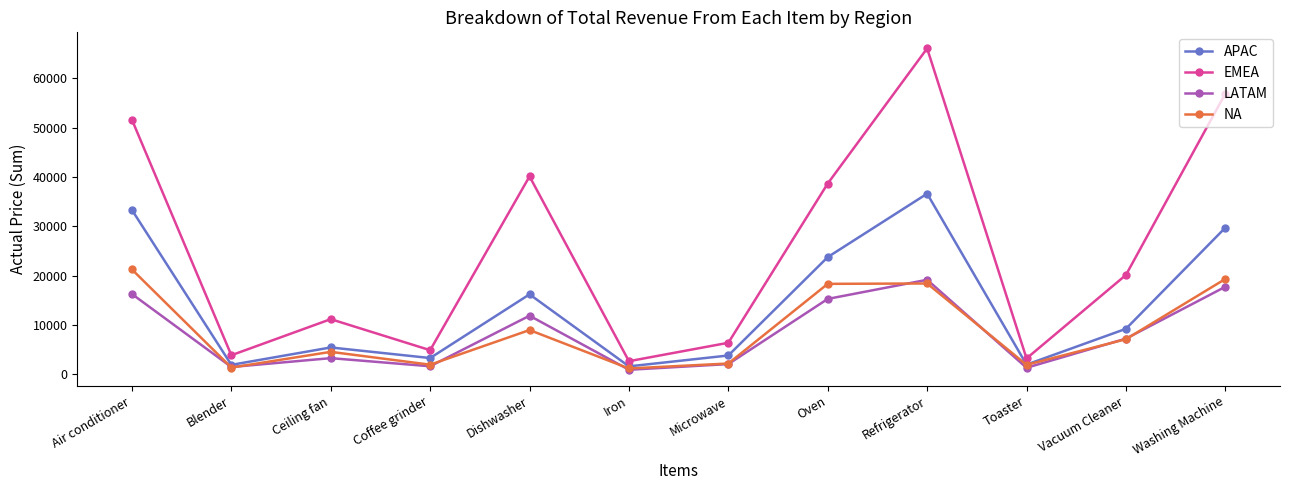

Which series changed the most between Coffee grinder and Dishwasher?

EMEA